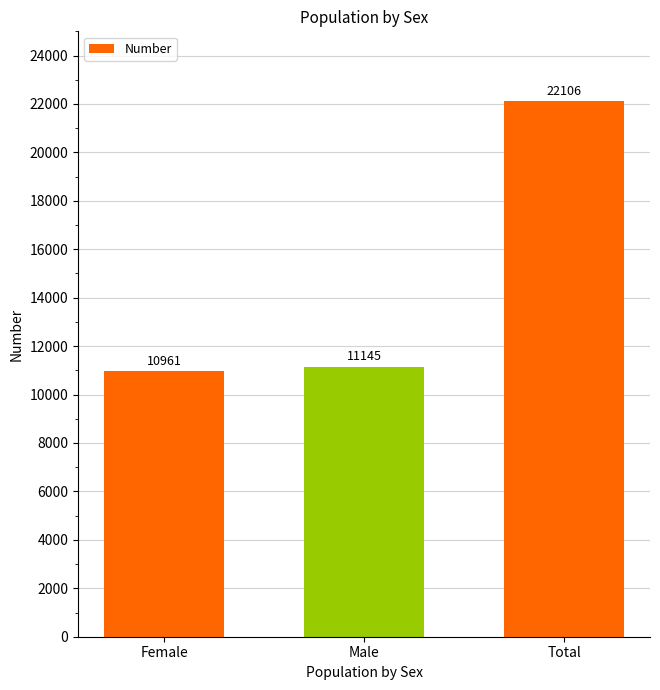

List the labels in order of value, smallest first.

Female, Male, Total